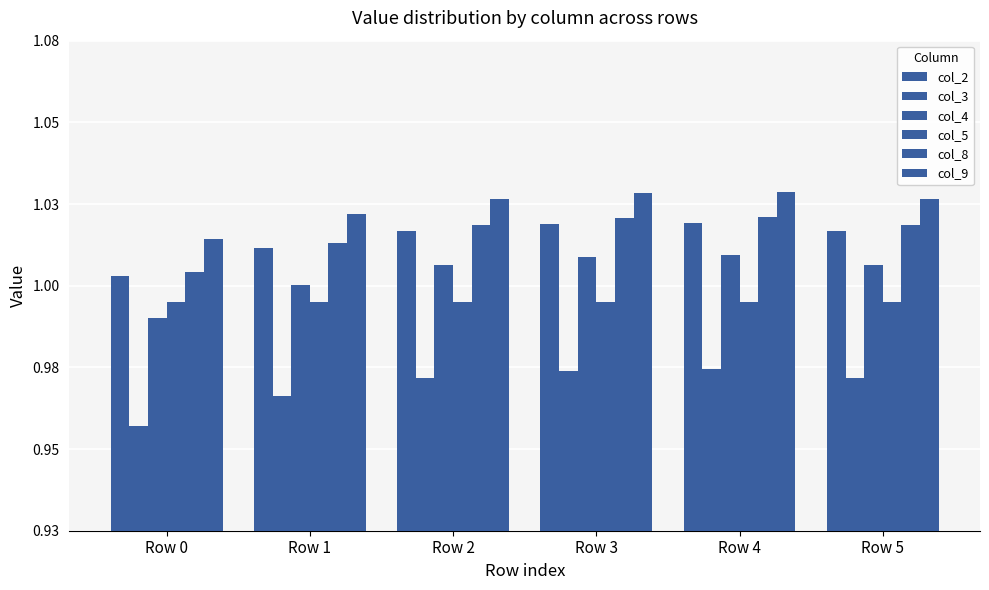

Reading left to right, list all the values displayed in this chart.

col_2: Row 0=1.0	Row 1=1.0	Row 2=1.0	Row 3=1.0	Row 4=1.0	Row 5=1.0
col_3: Row 0=1.0	Row 1=1.0	Row 2=1.0	Row 3=1.0	Row 4=1.0	Row 5=1.0
col_4: Row 0=1.0	Row 1=1.0	Row 2=1.0	Row 3=1.0	Row 4=1.0	Row 5=1.0
col_5: Row 0=1.0	Row 1=1.0	Row 2=1.0	Row 3=1.0	Row 4=1.0	Row 5=1.0
col_8: Row 0=1.0	Row 1=1.0	Row 2=1.0	Row 3=1.0	Row 4=1.0	Row 5=1.0
col_9: Row 0=1.0	Row 1=1.0	Row 2=1.0	Row 3=1.0	Row 4=1.0	Row 5=1.0